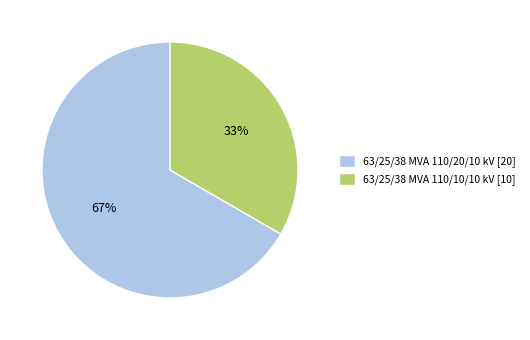

Count the number of slices in the pie.

2